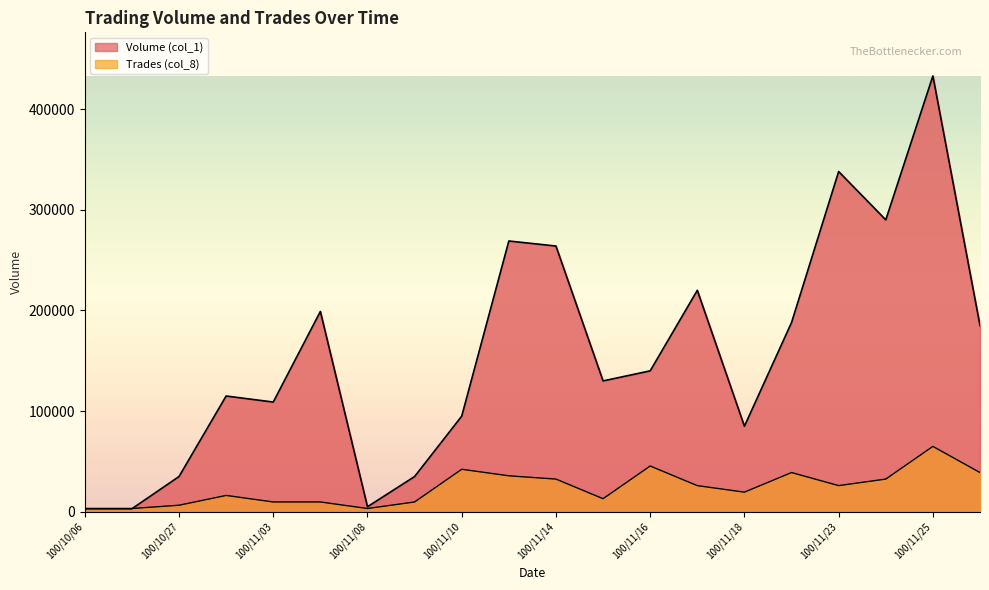

Is it true that Trades (col_8) equals 42217.5 at 100/11/10?

True